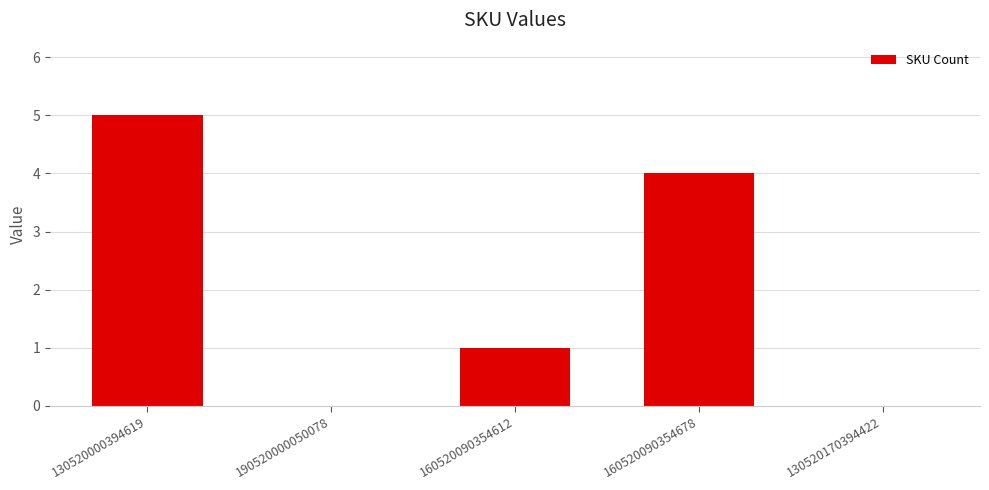

What is the approximate value at 160520090354678?

4